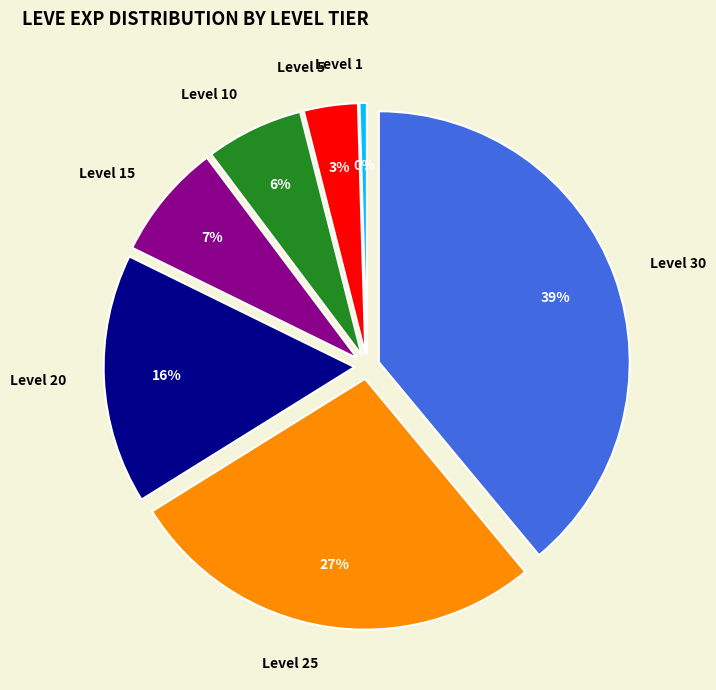

Count the number of slices in the pie.

7